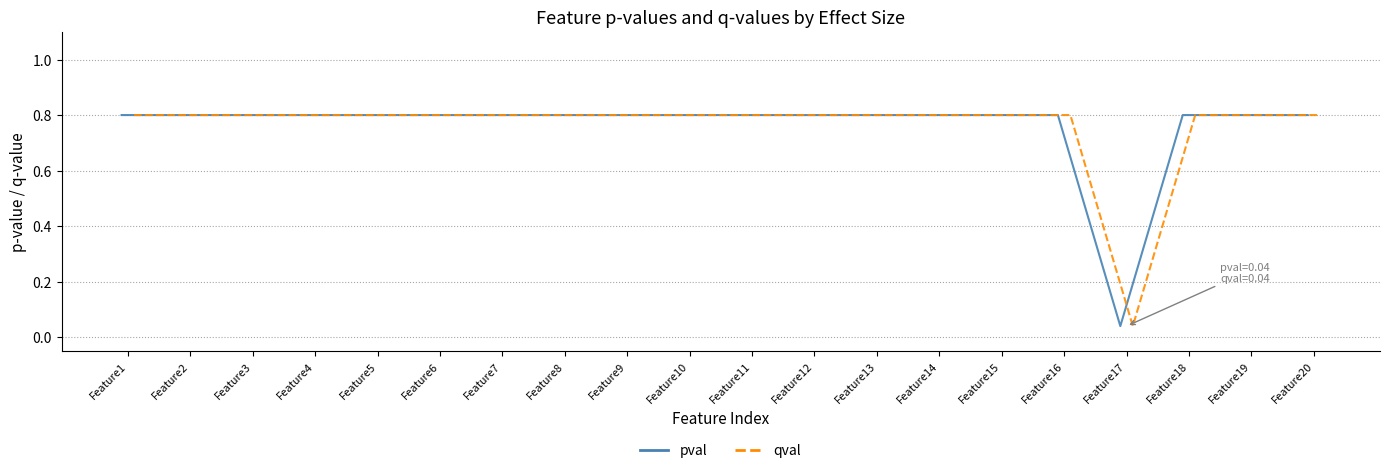

What is the value of the qval point at the 15th from the left?

0.8